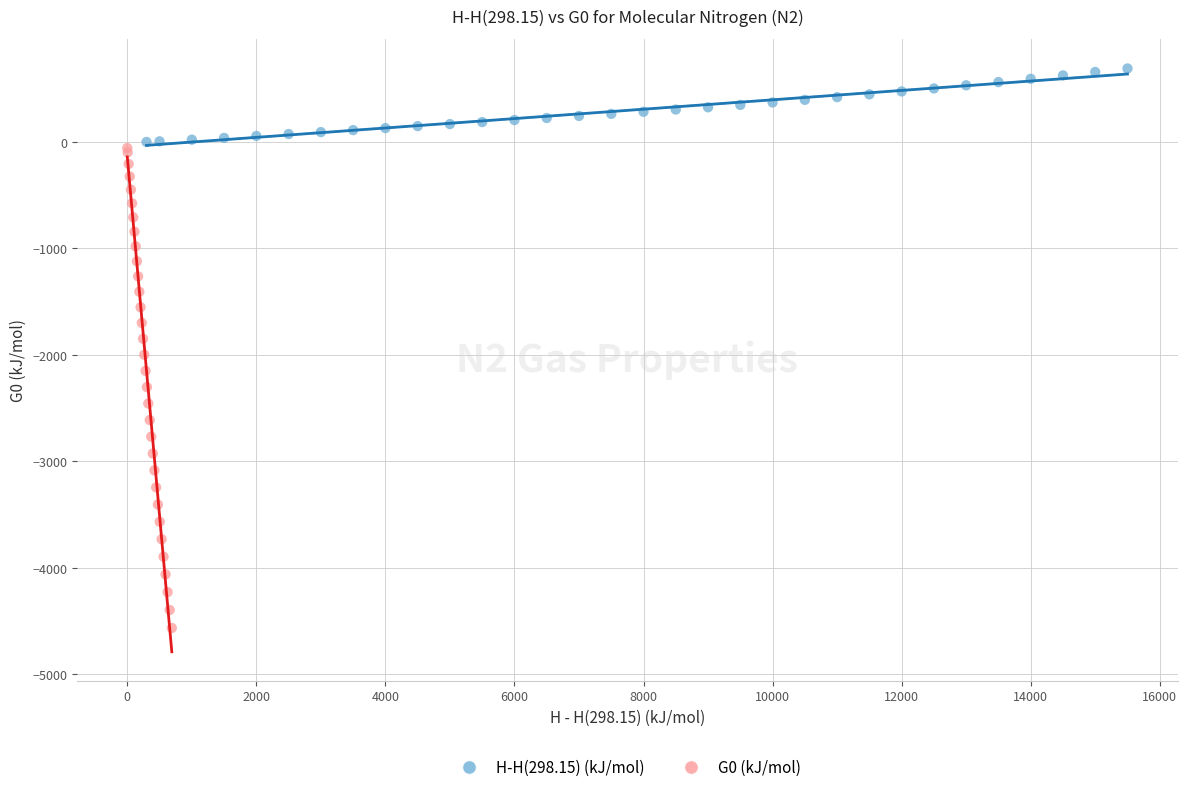

What are all the series names shown in the legend?

H-H(298.15) (kJ/mol), G0 (kJ/mol)